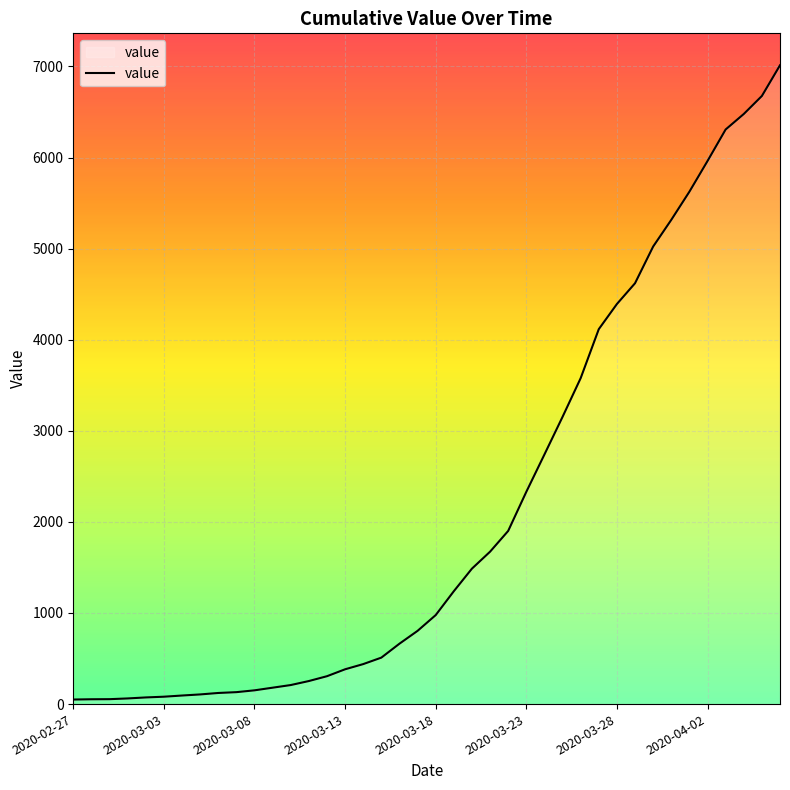

What is the maximum value shown in the chart?

7013